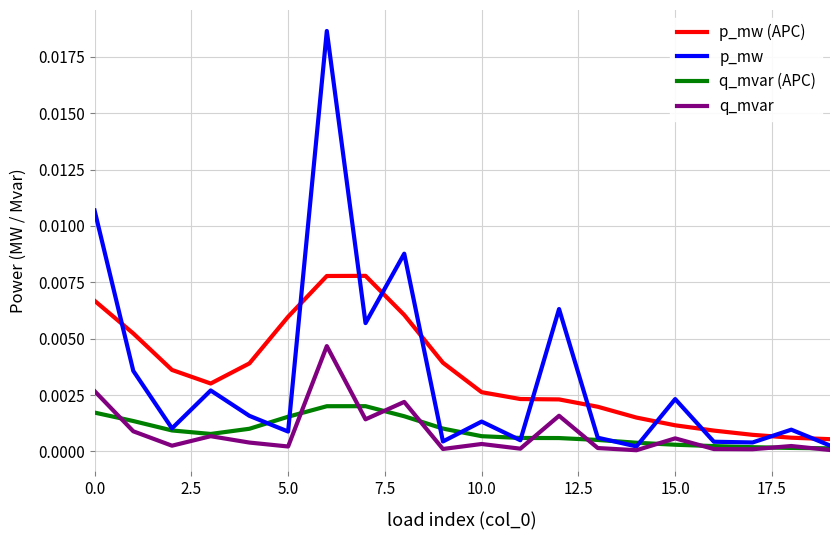

Rank the series by their maximum value, from lowest to highest.

q_mvar (APC), q_mvar, p_mw (APC), p_mw